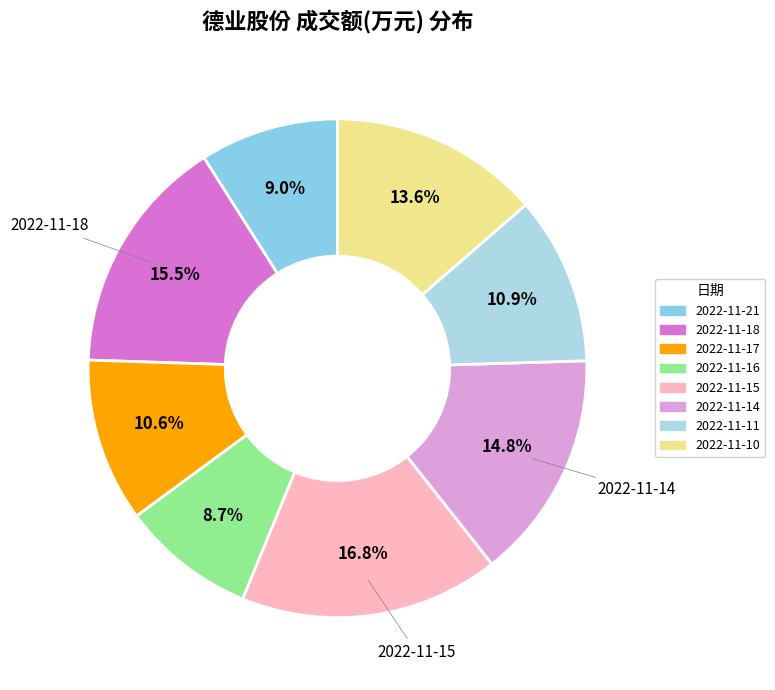

How many segments does this pie chart have?

8